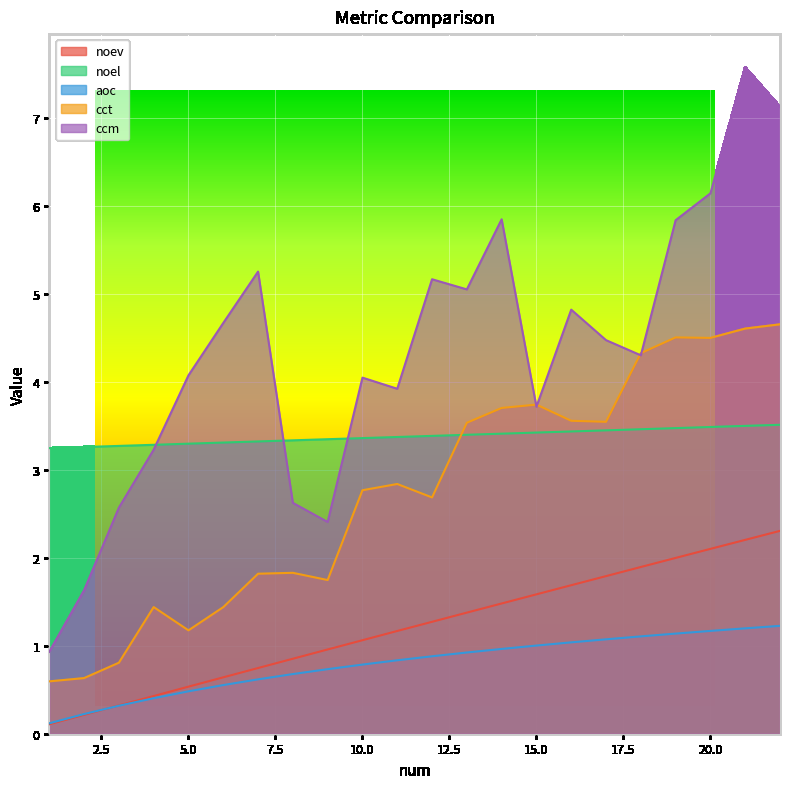

Where is the first local minimum for cct?

5